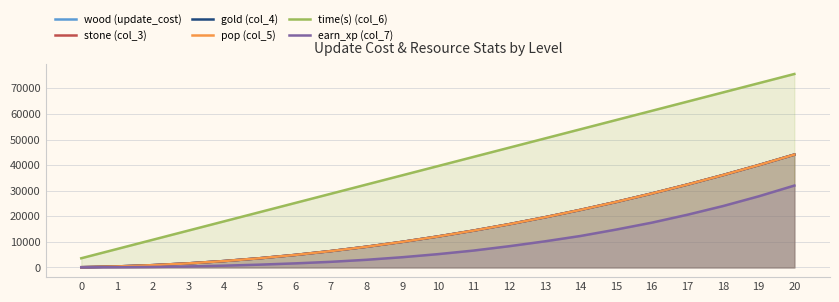

True or false: gold (col_4) and stone (col_3) cross at least once.

False